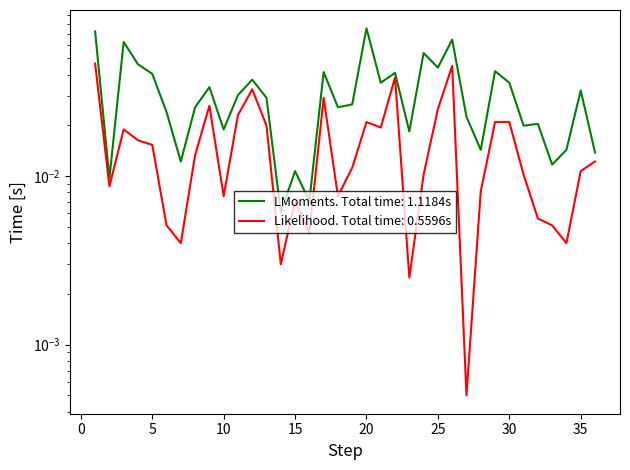

Reading left to right, transcribe all the data shown in this chart.

LMoments: 1=0.1	2=0.0	3=0.1	4=0.0	5=0.0	6=0.0	7=0.0	8=0.0	9=0.0	10=0.0	11=0.0	12=0.0	13=0.0	14=0.0	15=0.0	16=0.0	17=0.0	18=0.0	19=0.0	20=0.1	21=0.0	22=0.0	23=0.0	24=0.1	25=0.0	26=0.1	27=0.0	28=0.0	29=0.0	30=0.0	31=0.0	32=0.0	33=0.0	34=0.0	35=0.0	36=0.0
Likelihood: 1=0.0	2=0.0	3=0.0	4=0.0	5=0.0	6=0.0	7=0.0	8=0.0	9=0.0	10=0.0	11=0.0	12=0.0	13=0.0	14=0.0	15=0.0	16=0.0	17=0.0	18=0.0	19=0.0	20=0.0	21=0.0	22=0.0	23=0.0	24=0.0	25=0.0	26=0.0	27=0.0	28=0.0	29=0.0	30=0.0	31=0.0	32=0.0	33=0.0	34=0.0	35=0.0	36=0.0